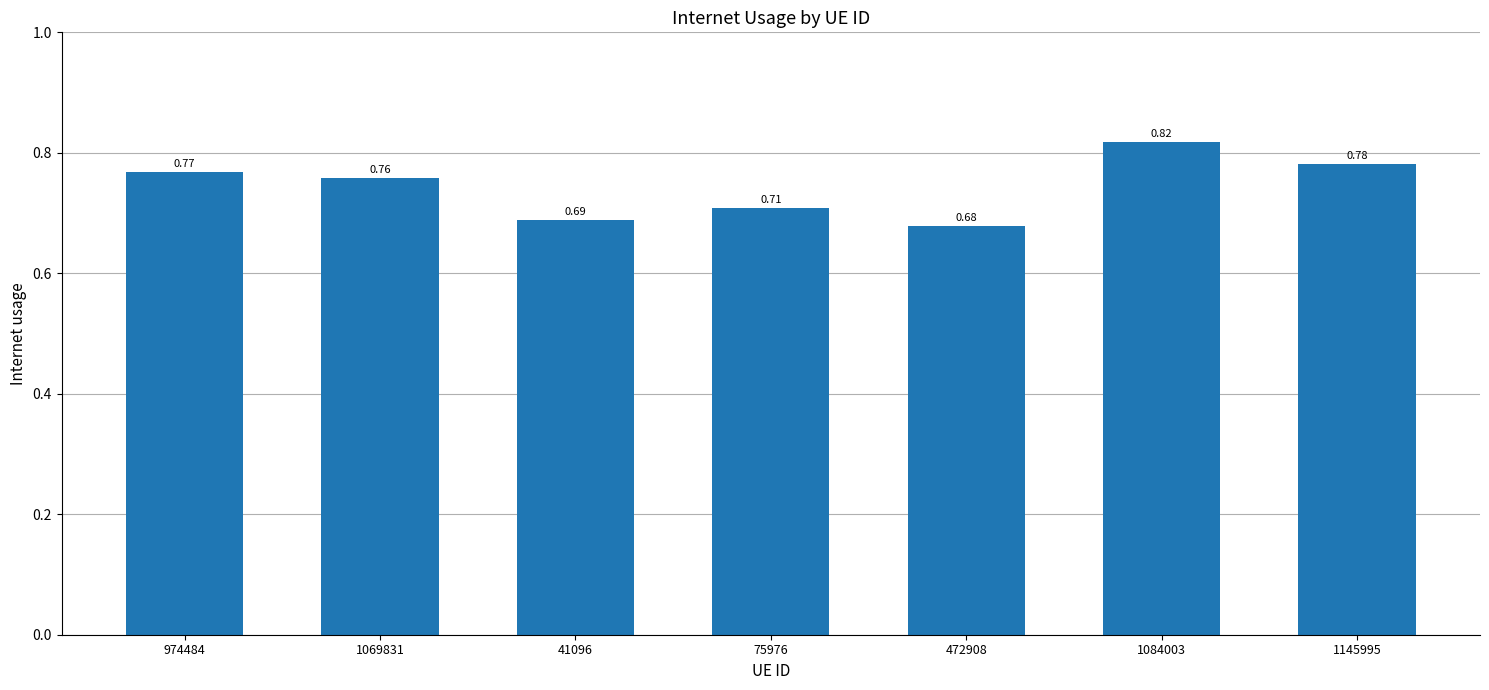

At which category does the chart reach its minimum across all series?

472908